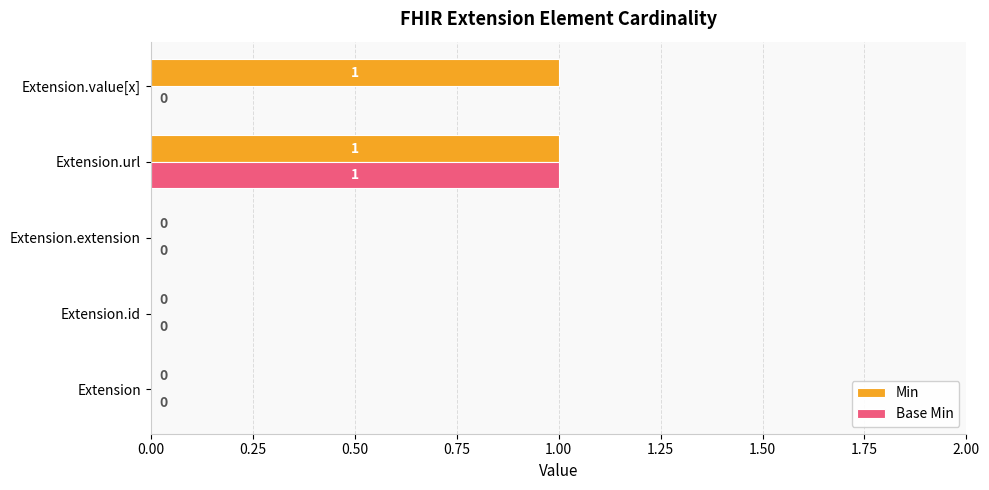

Which series has the largest total across all categories?

Min